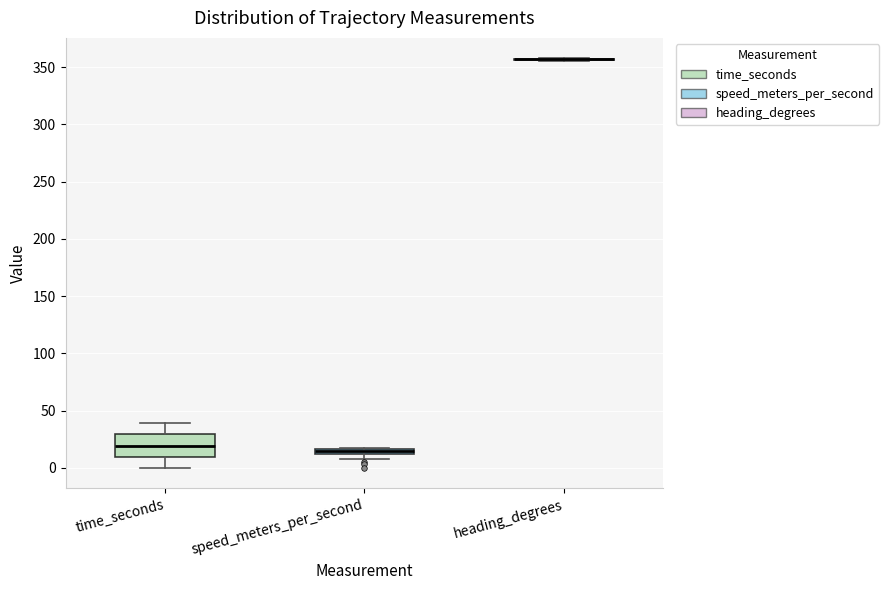

Which box is the tallest, from its lower edge to its upper edge?

time_seconds